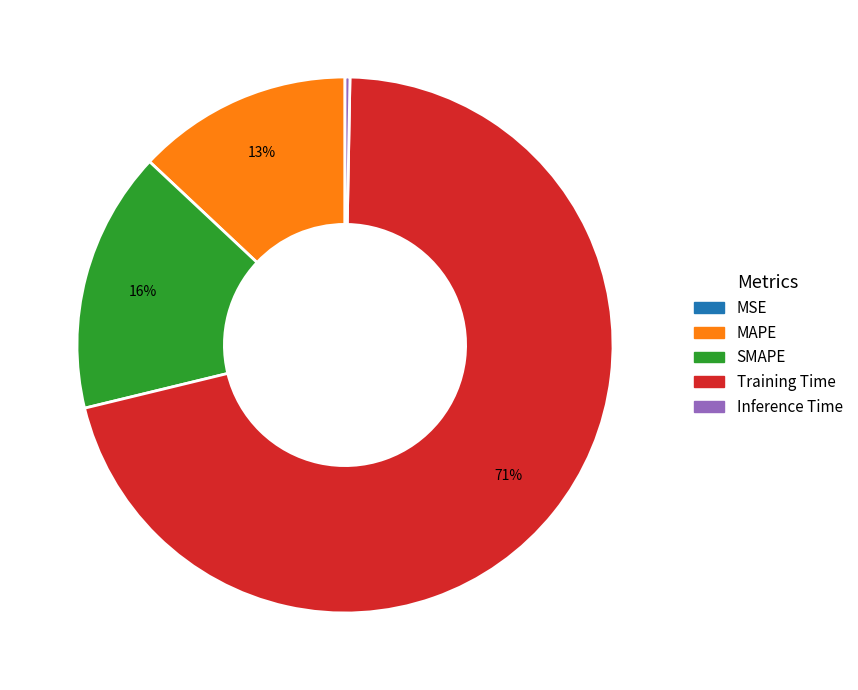

Does SMAPE represent more than half of the total?

No